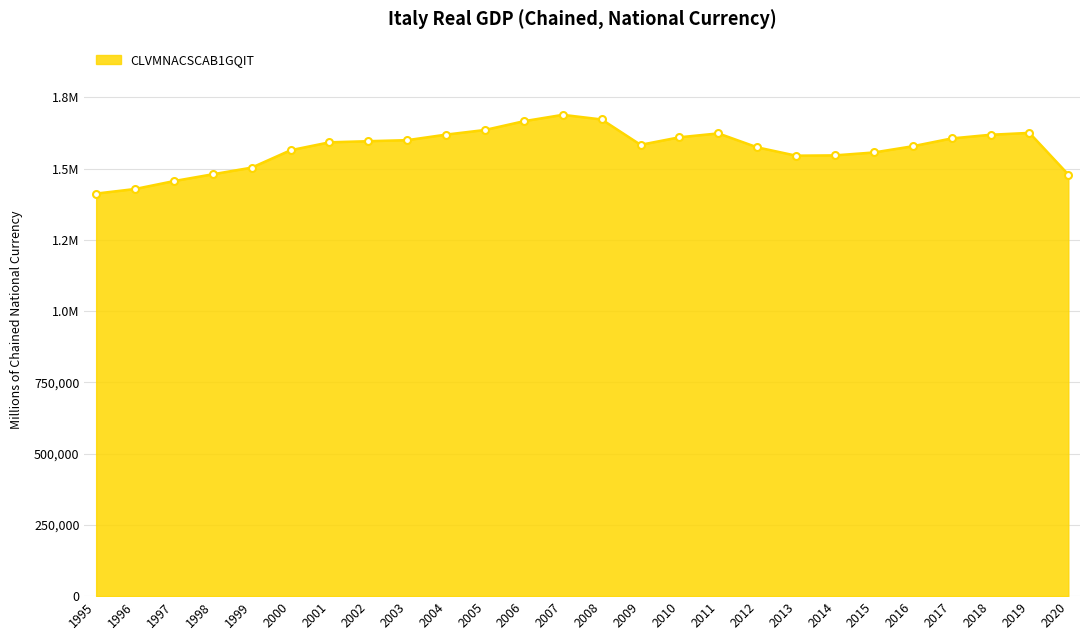

True or false: the data shows 1455922.6 at 1997.

True